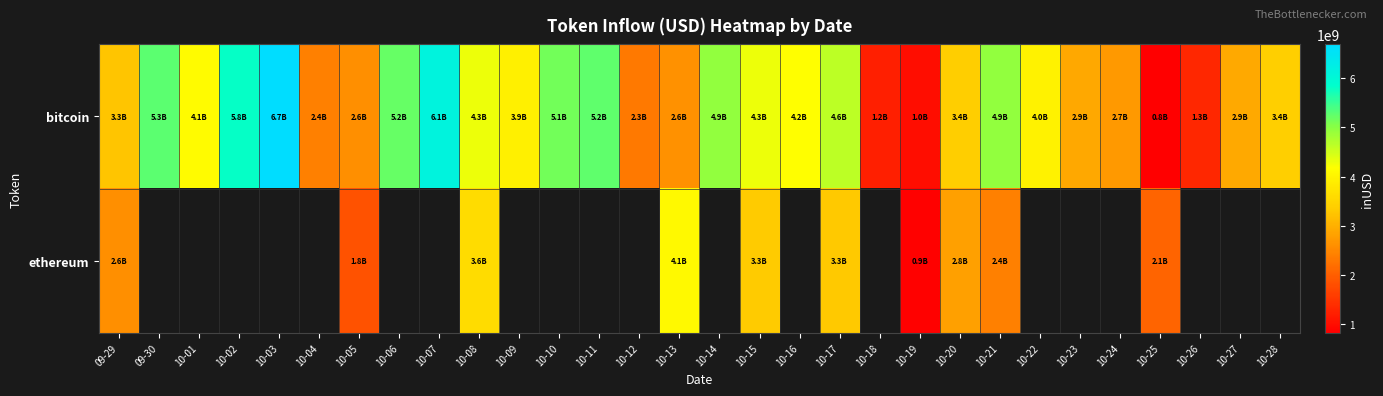

How many data points in bitcoin are above 3971345519?

15